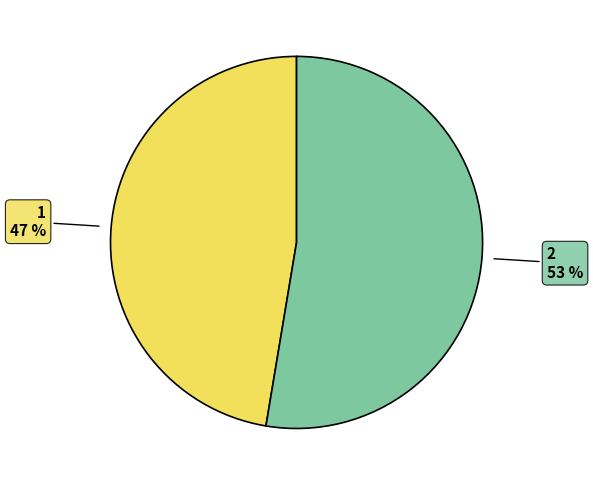

Does any single category account for the majority?

Yes